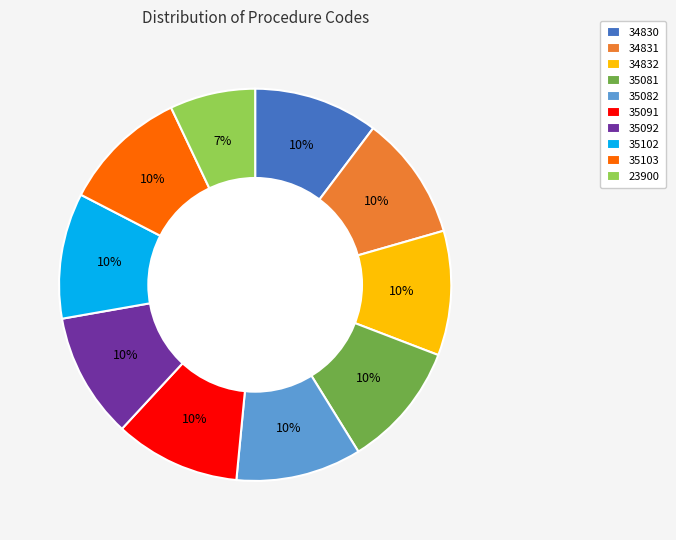

Is it true that 34832 is 10% of the pie?

True